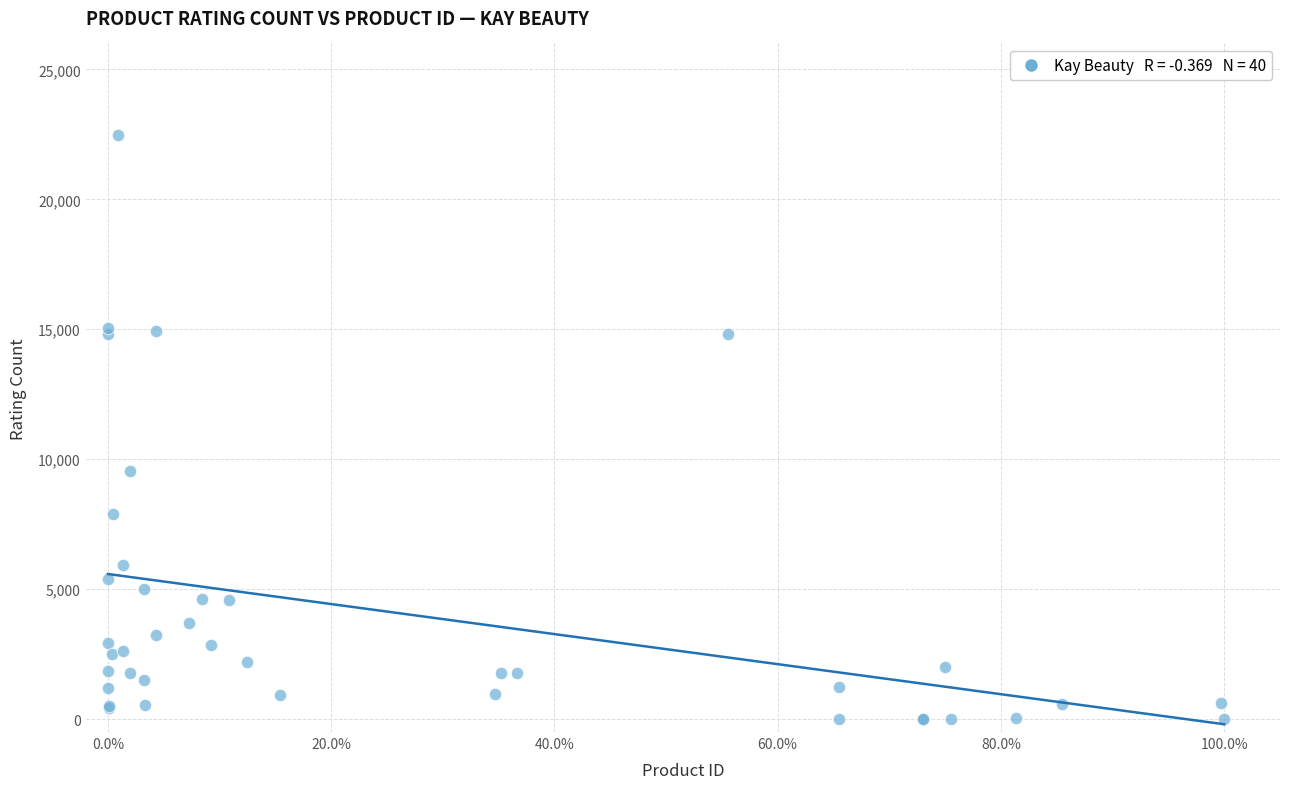

What Y value in the scatter plot is closest to 11248?

9552